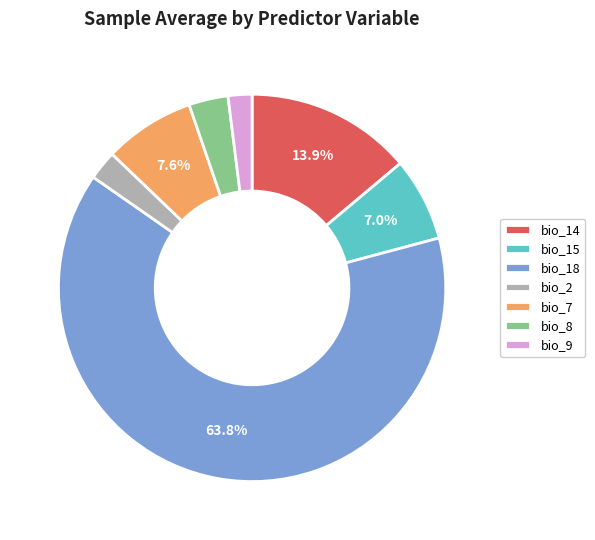

Does bio_18 represent more than half of the total?

Yes